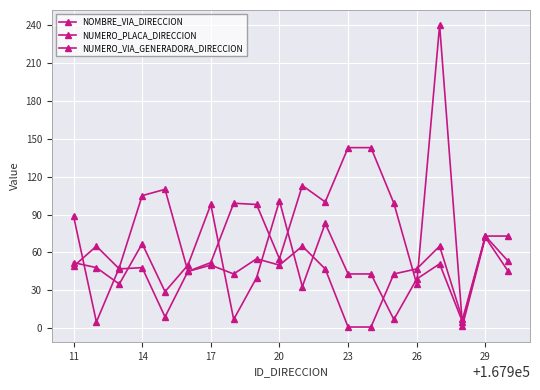

How many lines are shown in the chart?

3